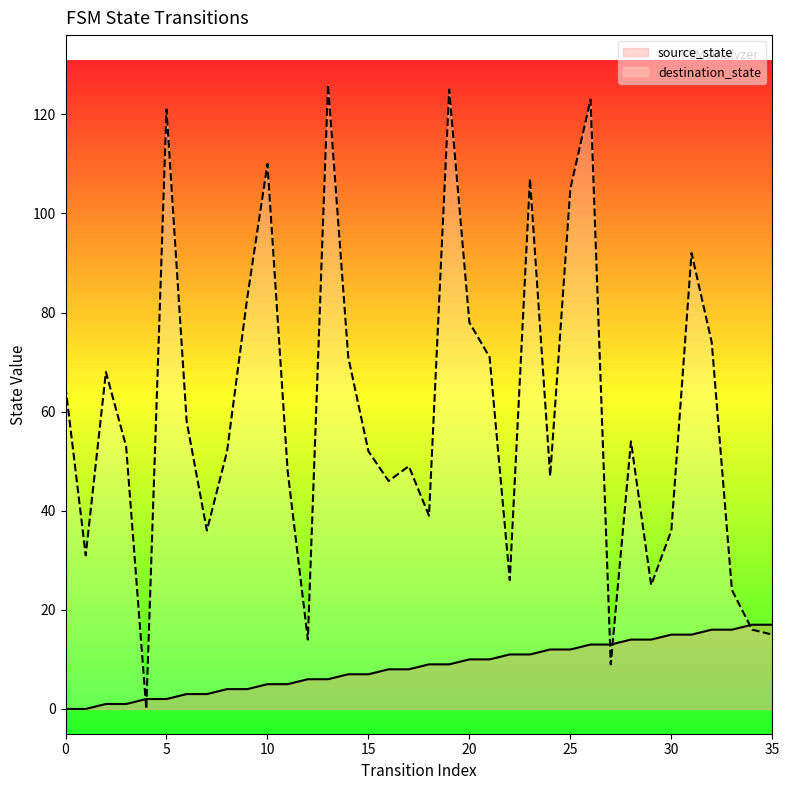

What is the difference between the destination_state values at 14 and 30?

35